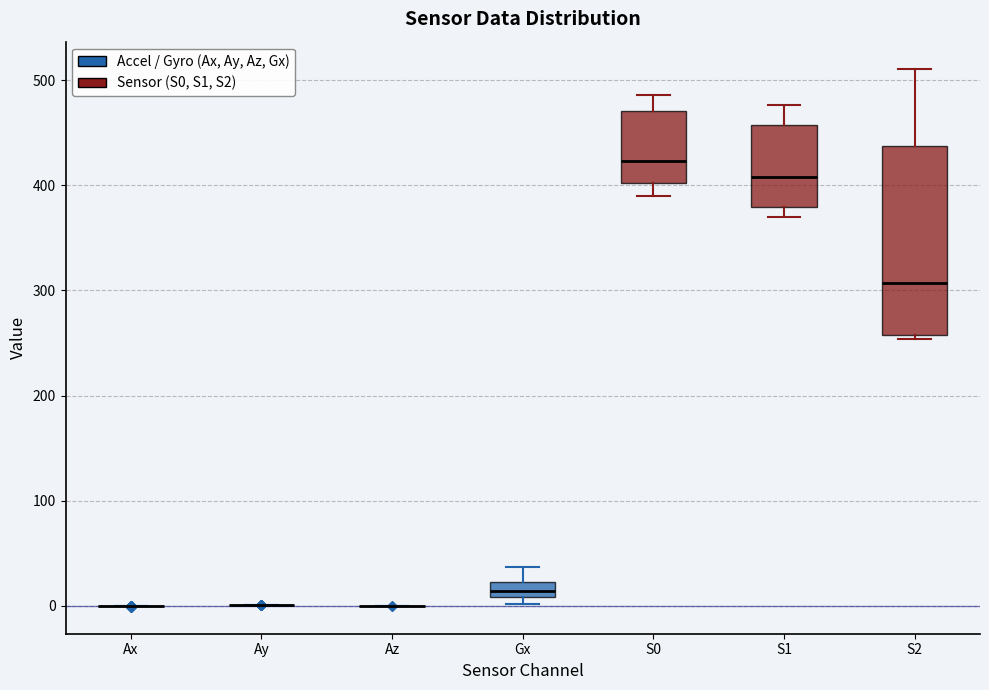

Which box is the tallest, from its lower edge to its upper edge?

S2